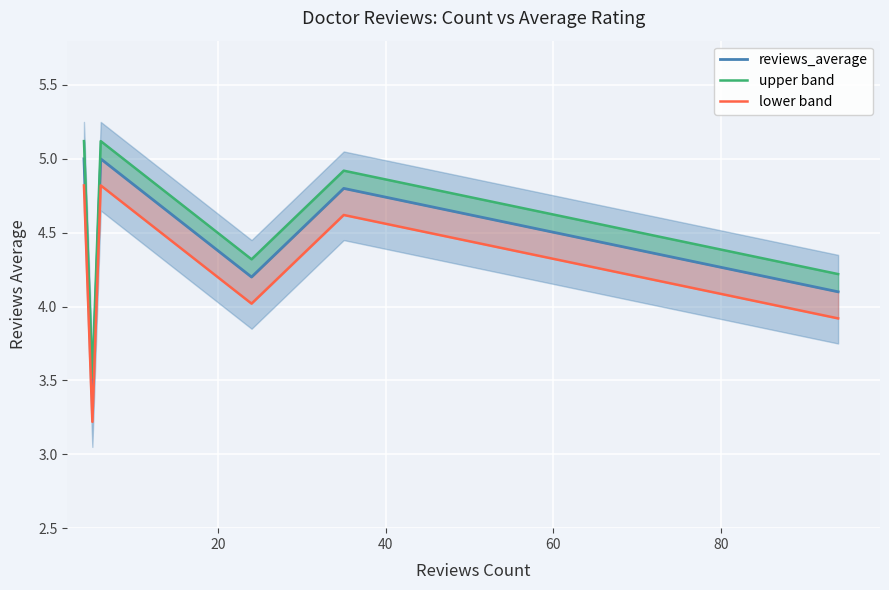

True or false: lower band has a value of 1.4 at 80.

False